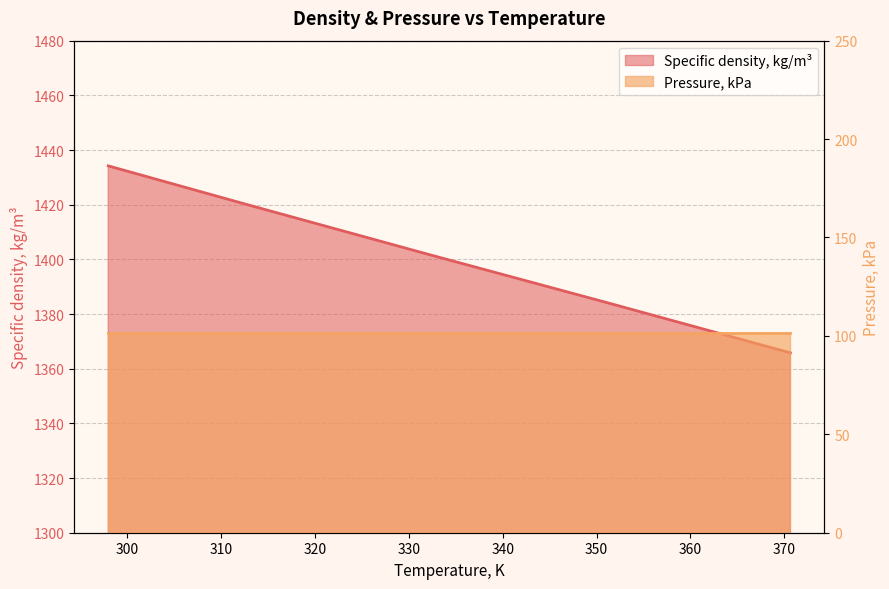

How many data points are less than 1401?

2